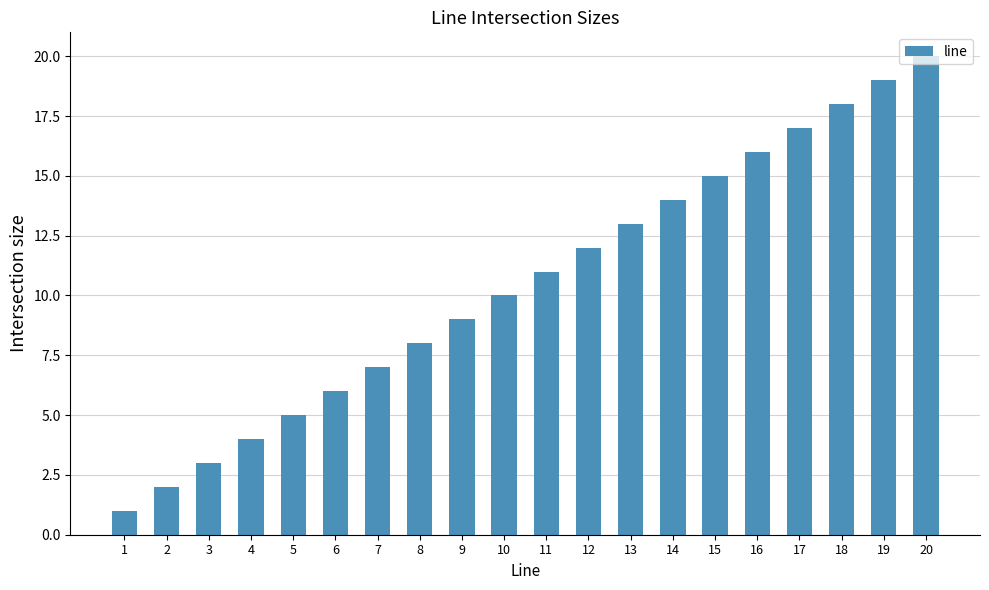

What is the difference between the maximum and minimum values?

19